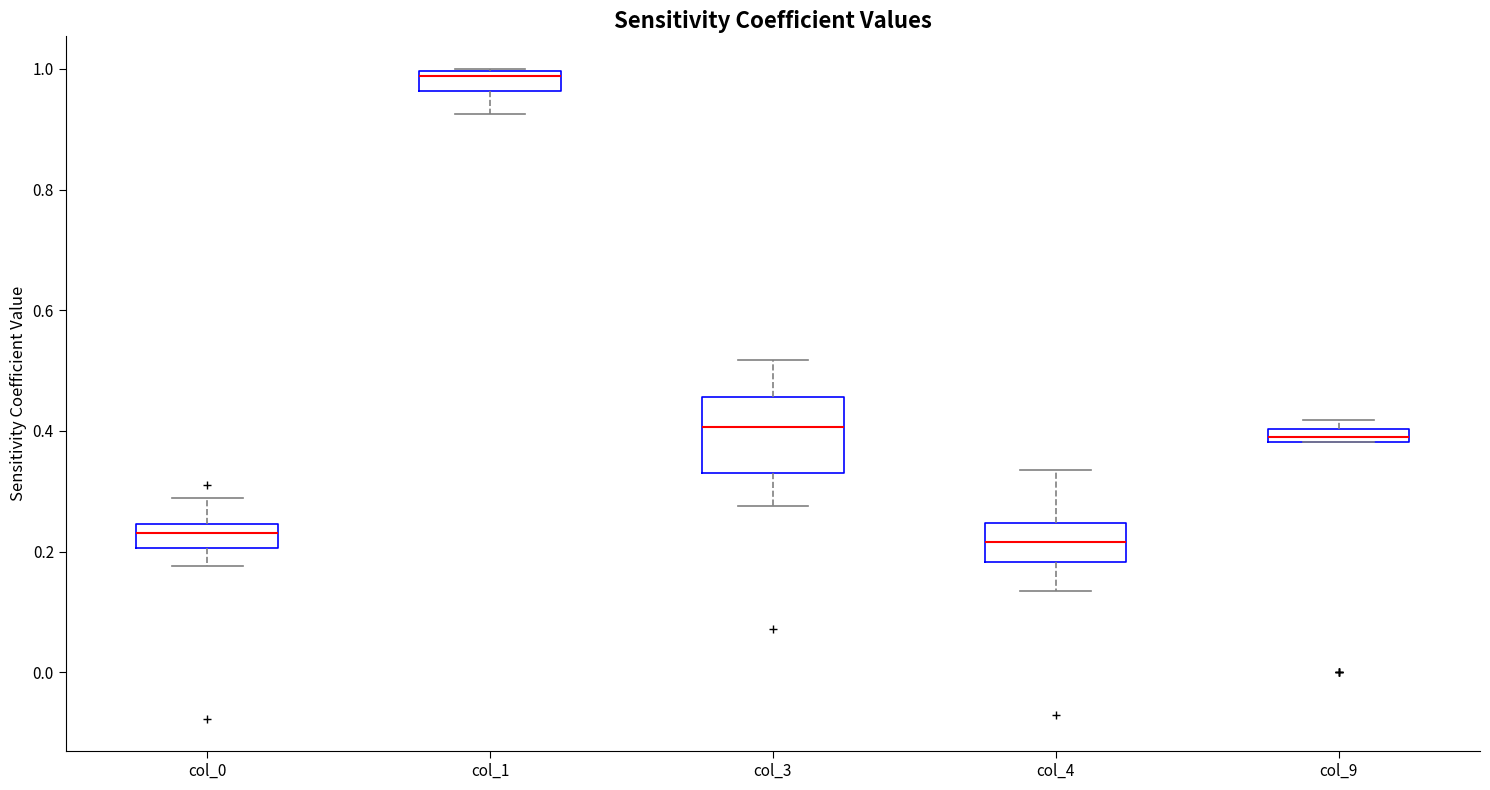

Where does the median line of the box for col_4 sit on the y-axis? The values are not printed on the chart, so give them approximately, as read against the axis.

0.22